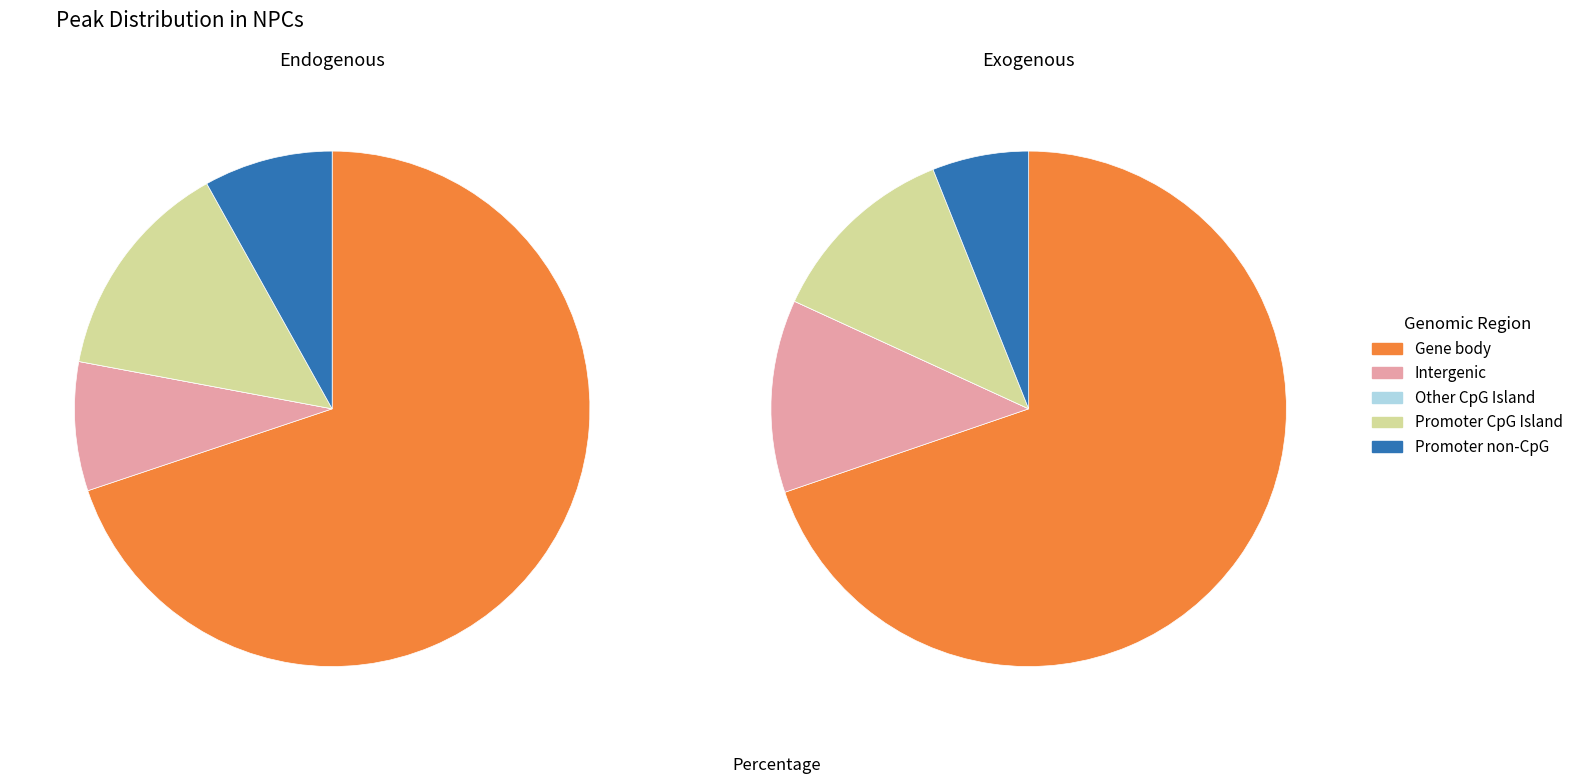

Between 29 and 20, which is larger?

29